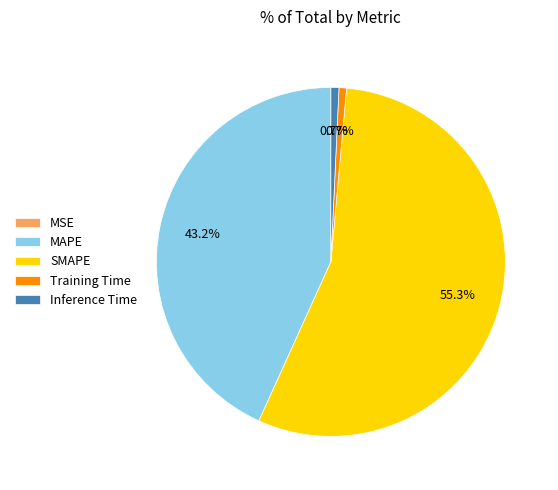

Which category has the biggest portion of the pie?

SMAPE